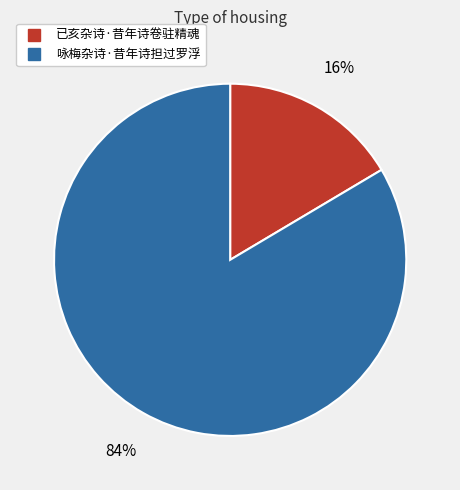

Which slice is the smallest?

已亥杂诗·昔年诗卷驻精魂